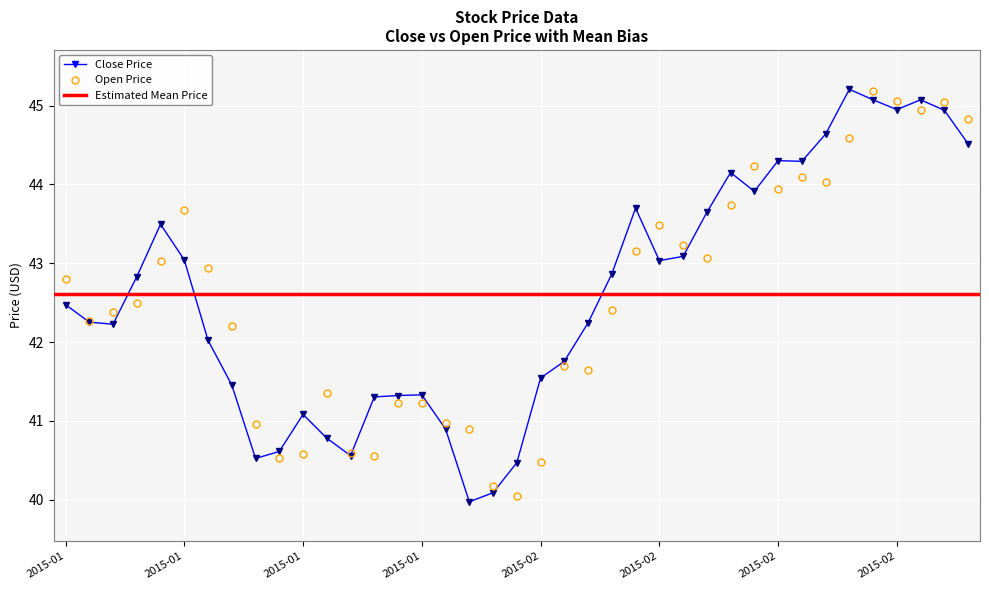

At 2015-01-27, list the series in order from smallest to largest.

close, open